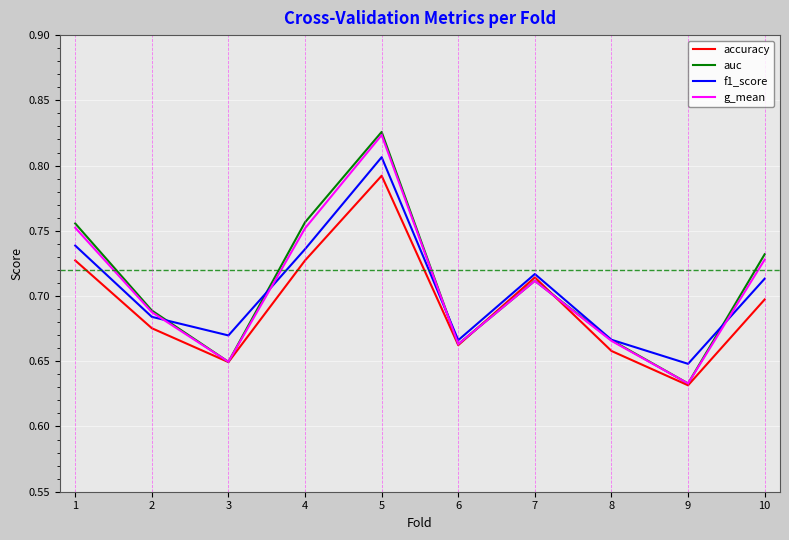

True or false: g_mean has a value of 0.7 at 6.

True